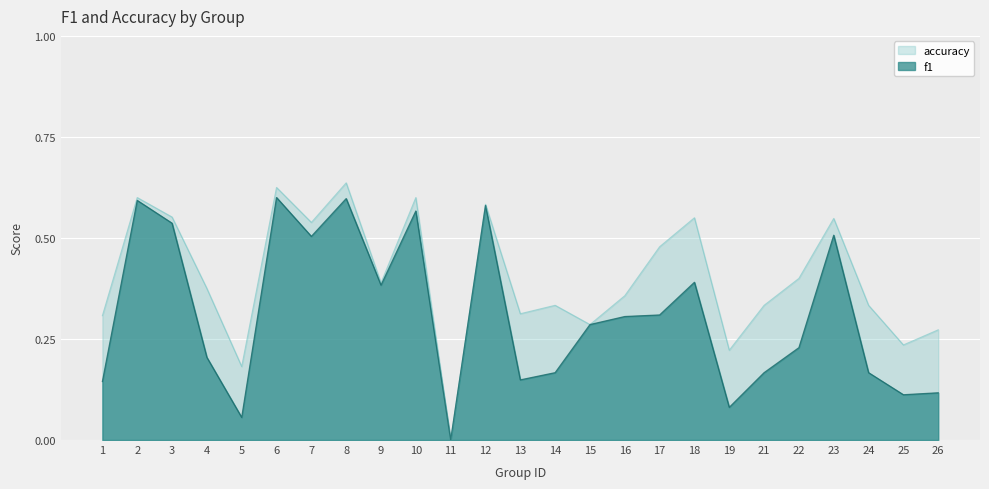

What is the difference between the maximum and minimum values in the f1 series?

0.6